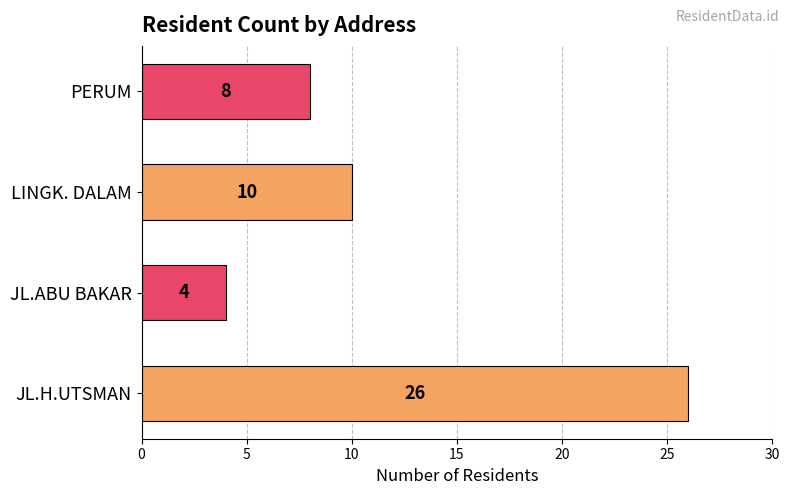

What is the smallest value displayed?

4